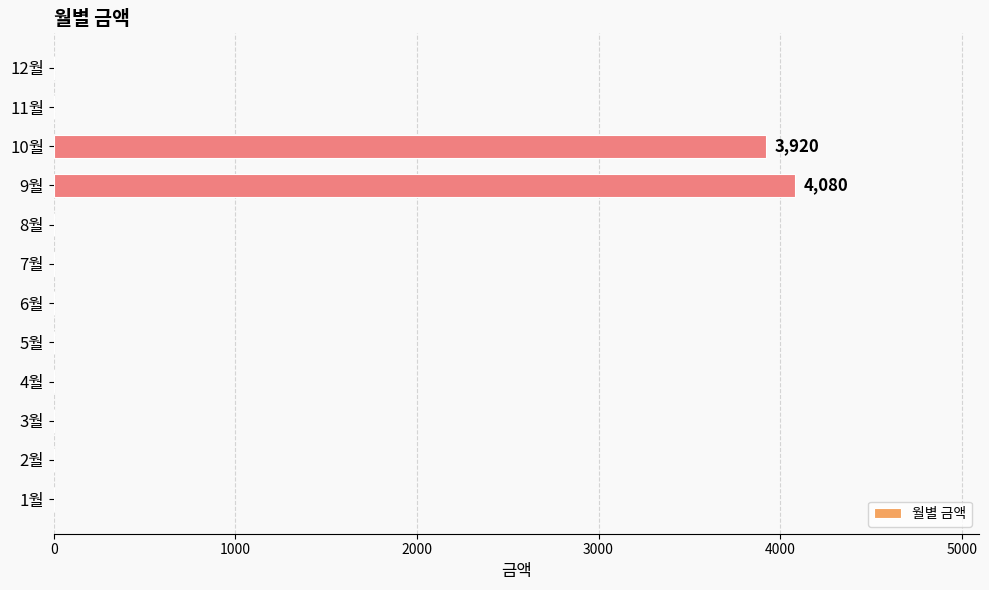

The value at 4월 is -1905. True or false?

False